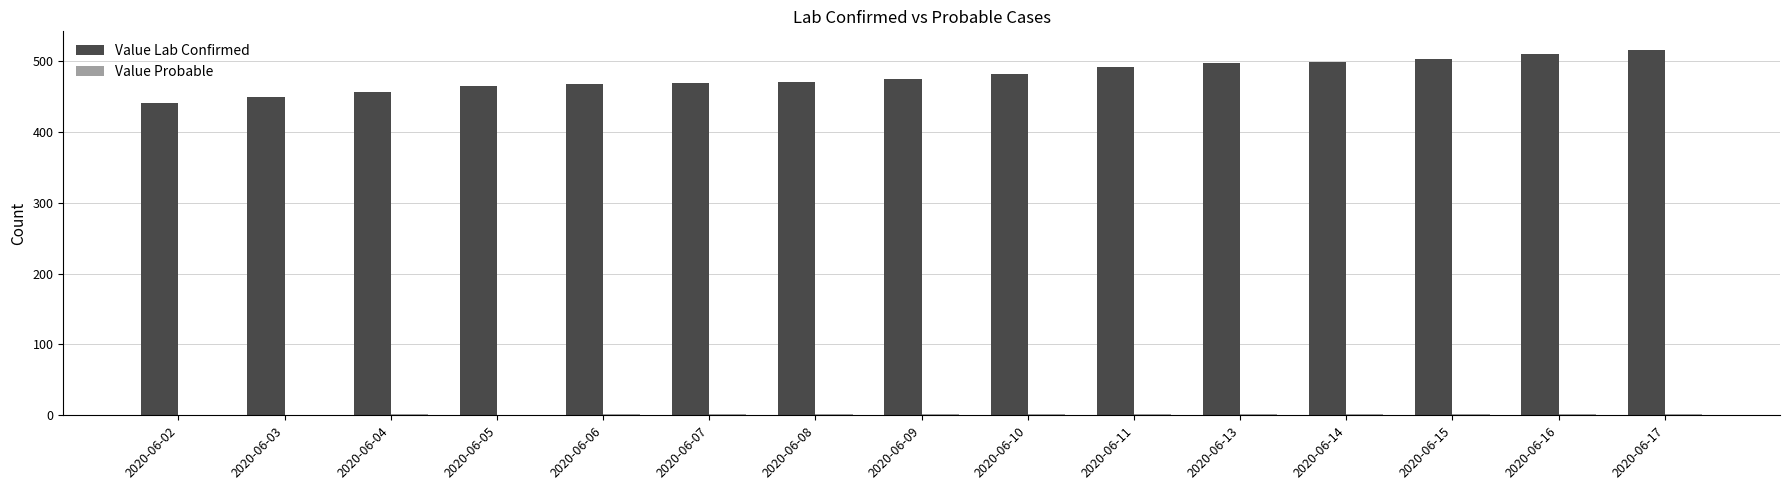

What is the maximum value shown in the chart?

516